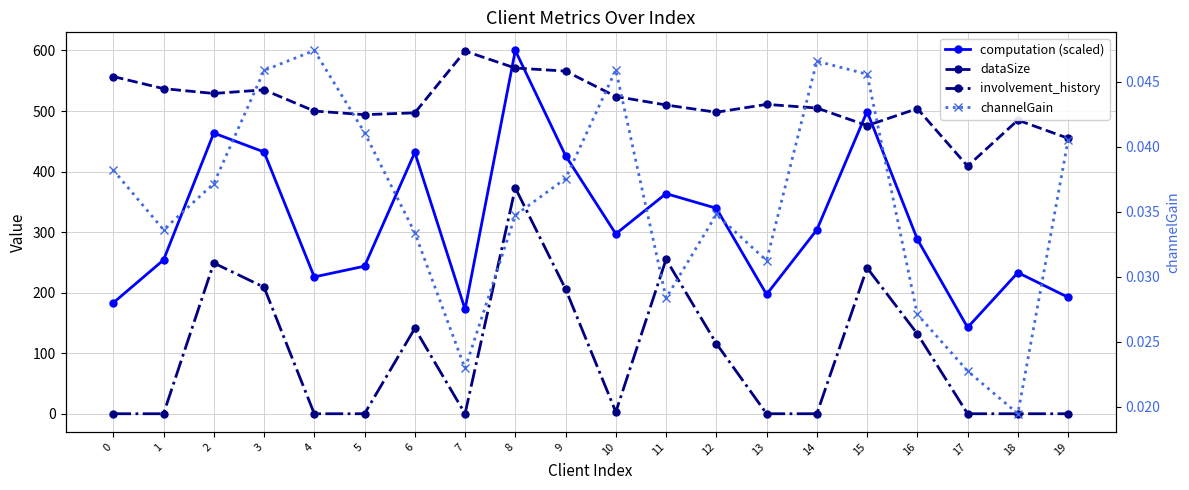

How many interior local valleys does the computation (scaled) series have?

5